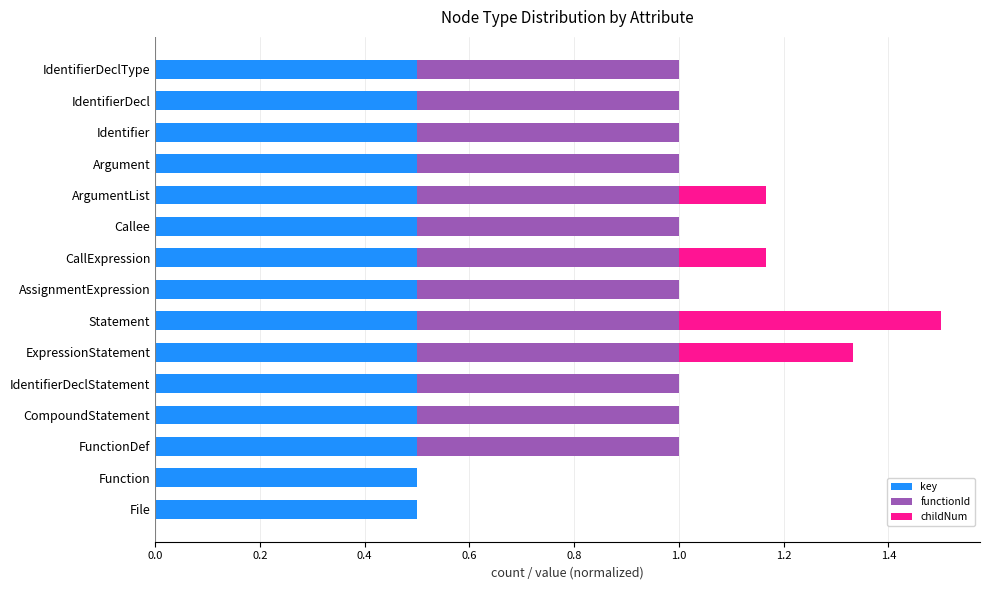

What are all the series names shown in the legend?

key, functionId, childNum